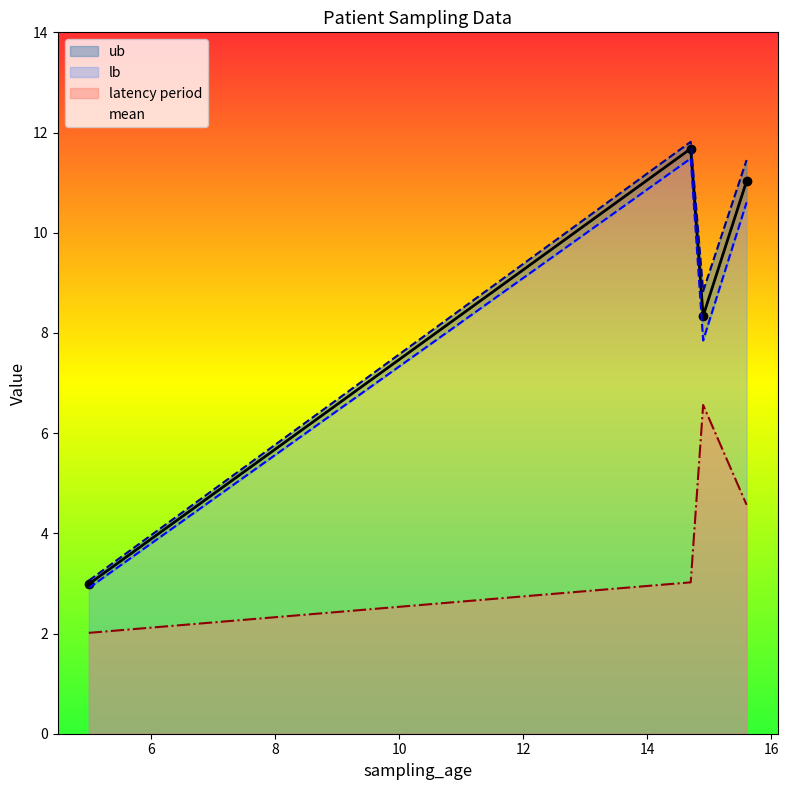

At 14.9, list the series in order from smallest to largest.

latency period, lb, mean, ub